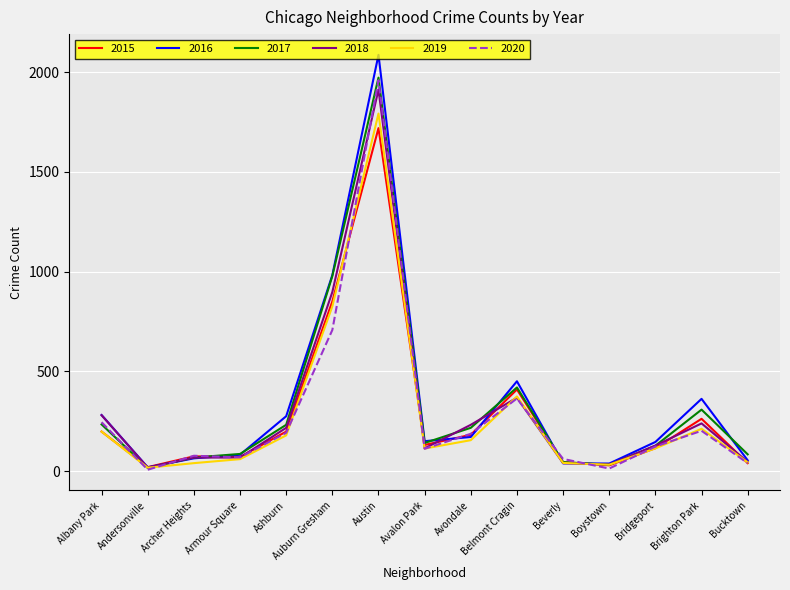

What is the spread (max minus min) of values at Austin?

367